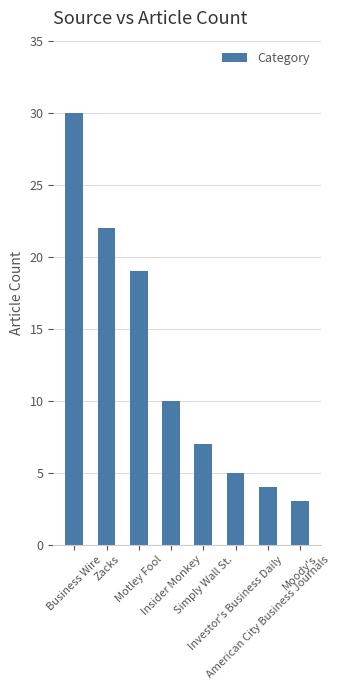

The chart shows a value of 5 at Investor's Business Daily. True or false?

True